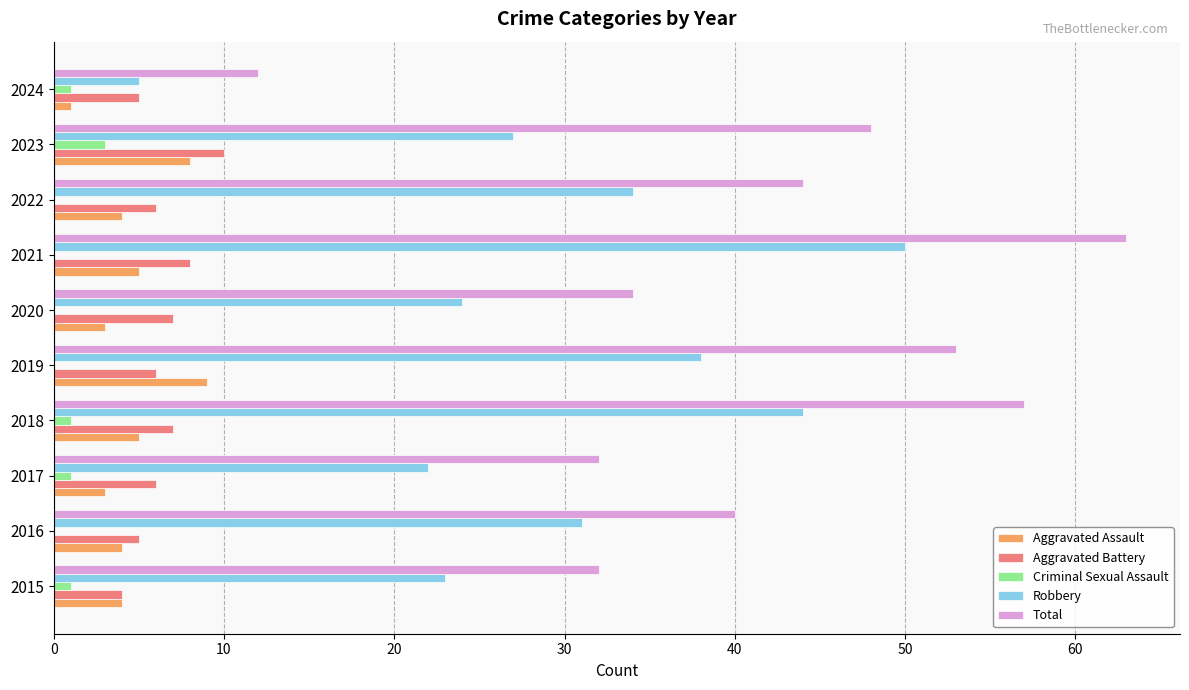

What is the sum of all Aggravated Battery values?

64